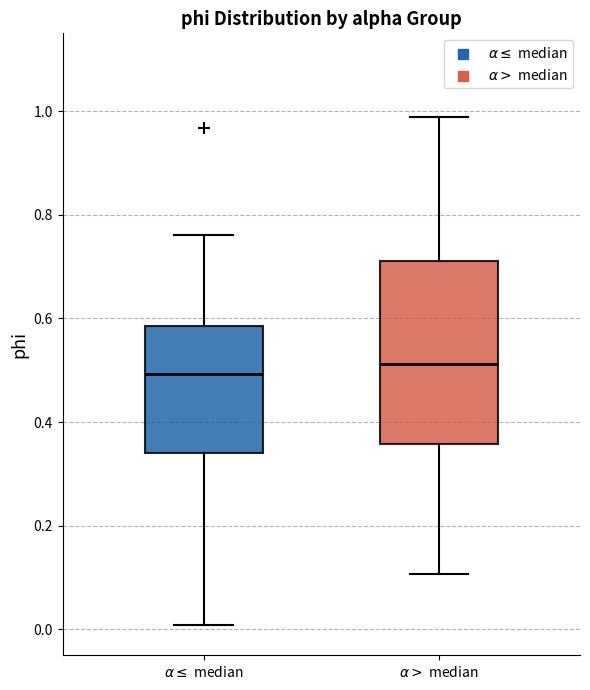

Reading left to right, read every box against the y-axis: the position of its median line, the range the box covers, and the ends of its whiskers. The values are not printed on the chart, so give them approximately, as read against the axis.

$\alpha \leq$ median: median 0.50, box 0.34 to 0.58, whiskers 0.00 to 0.76
$\alpha >$ median: median 0.52, box 0.36 to 0.70, whiskers 0.10 to 0.98